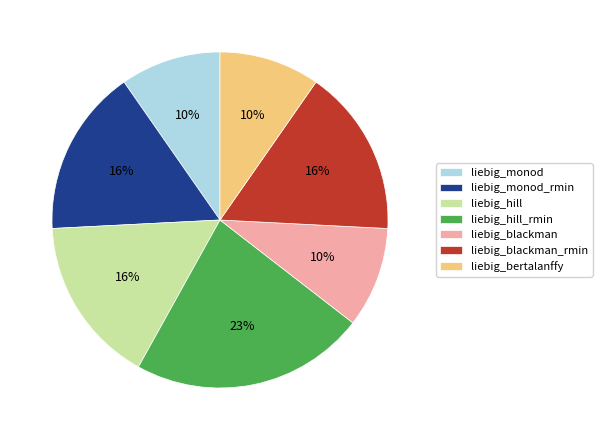

Does liebig_hill account for over 50% of the chart?

No